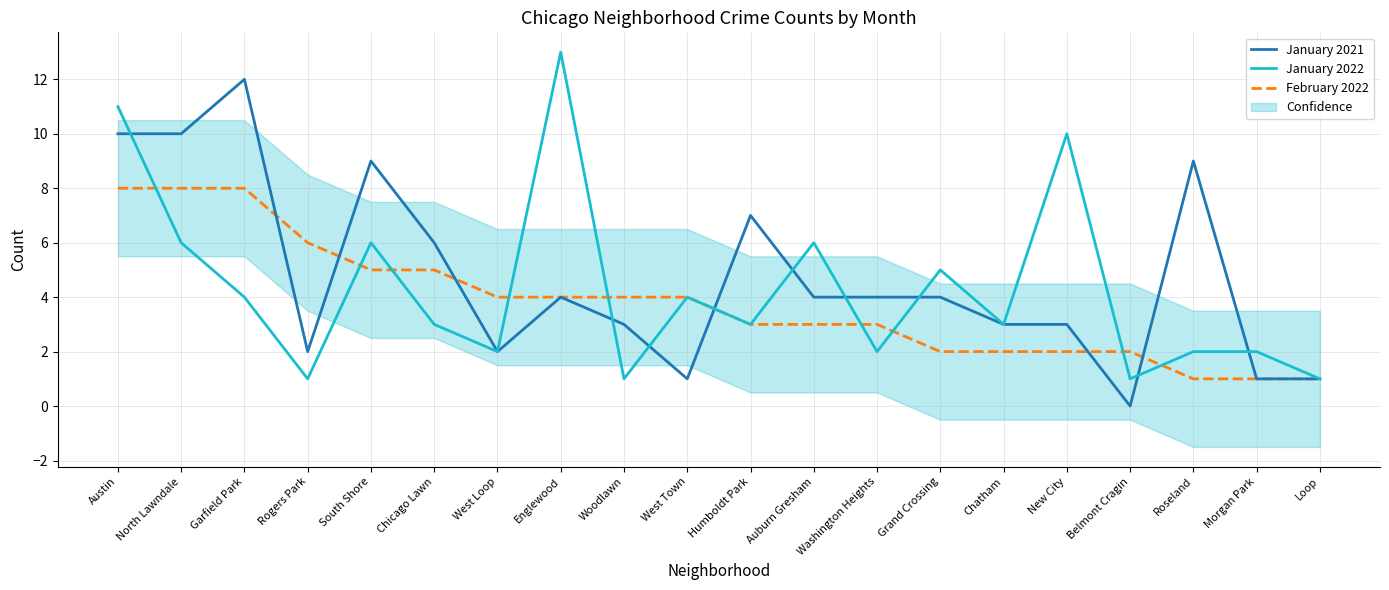

How many values in January 2021 are above zero?

19